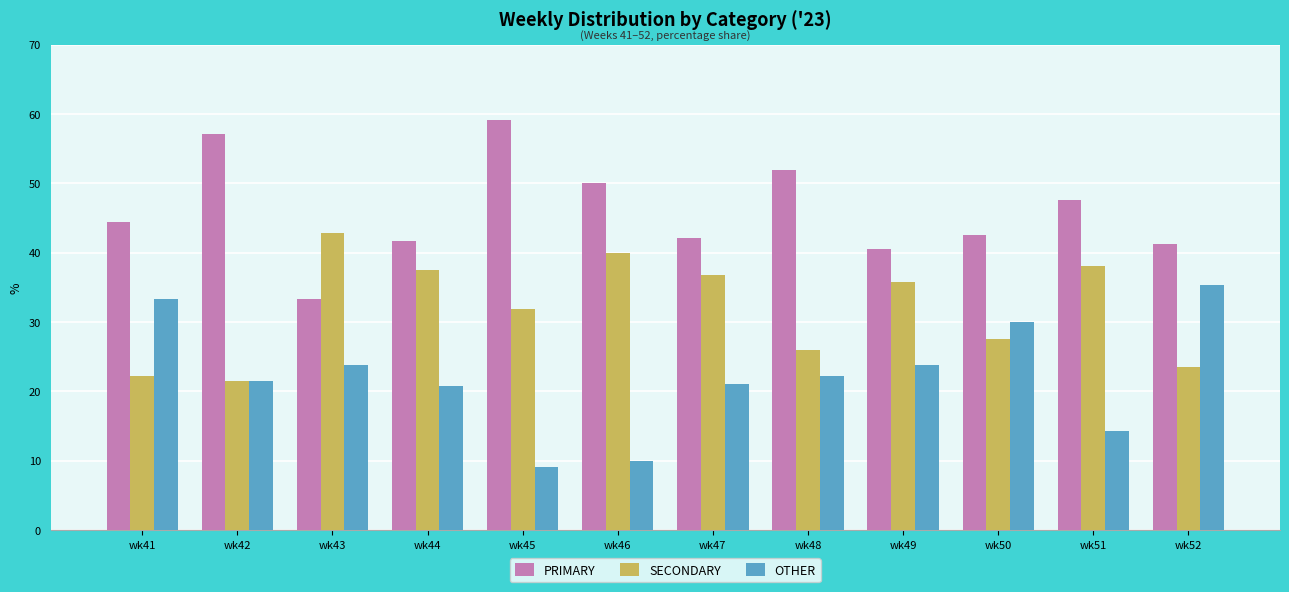

Which series has the largest total across all categories?

PRIMARY